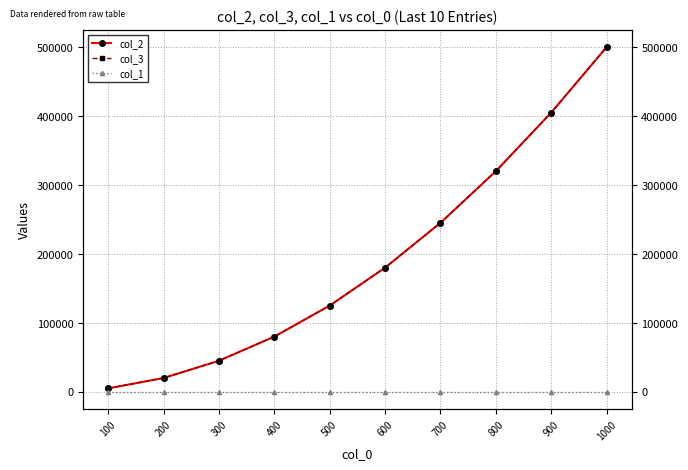

Does the chart have visible grid lines?

Yes